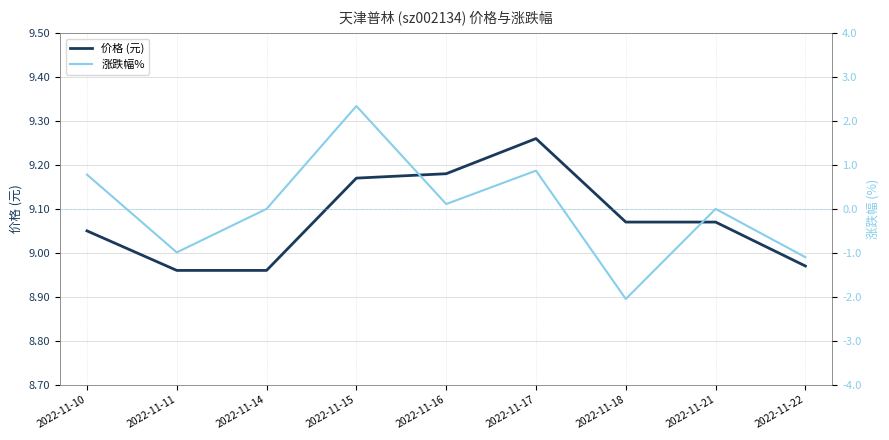

How many negative values does the 涨跌幅% series have?

3